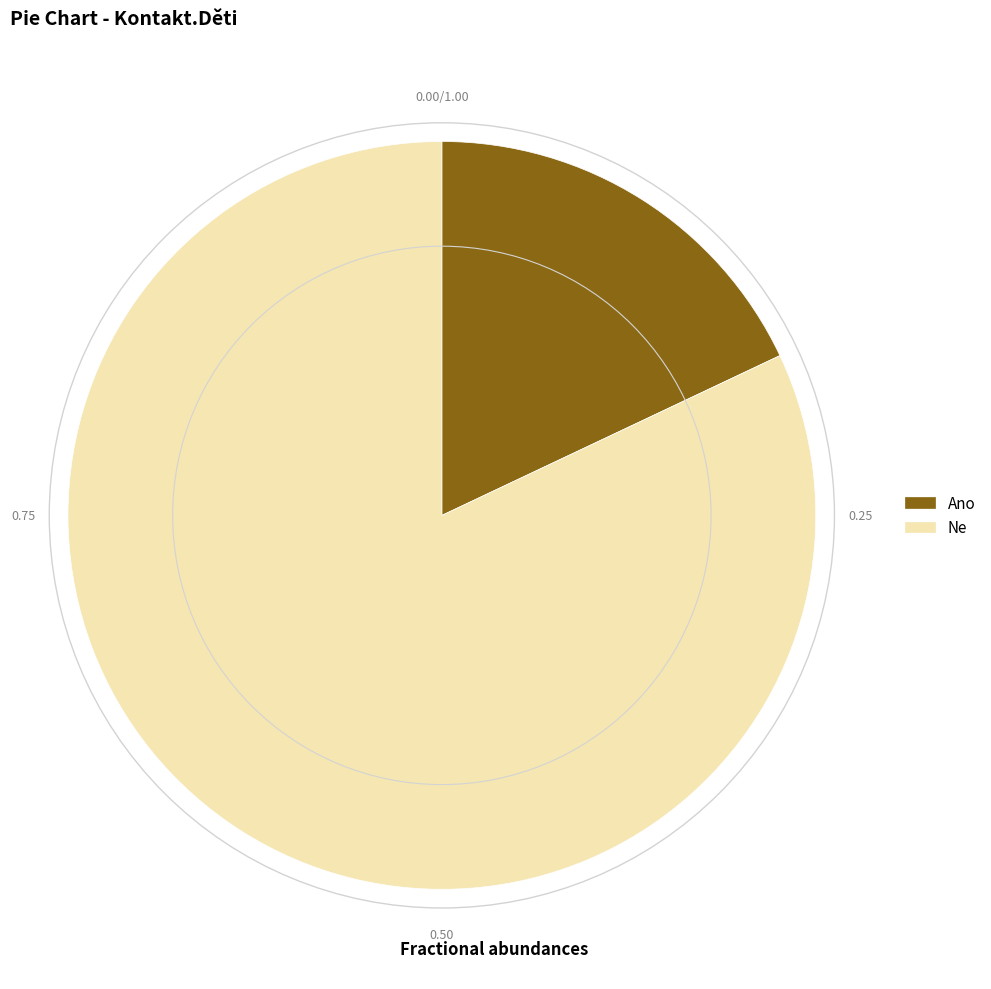

Combined, do Ano and Ne account for over 50%?

Yes